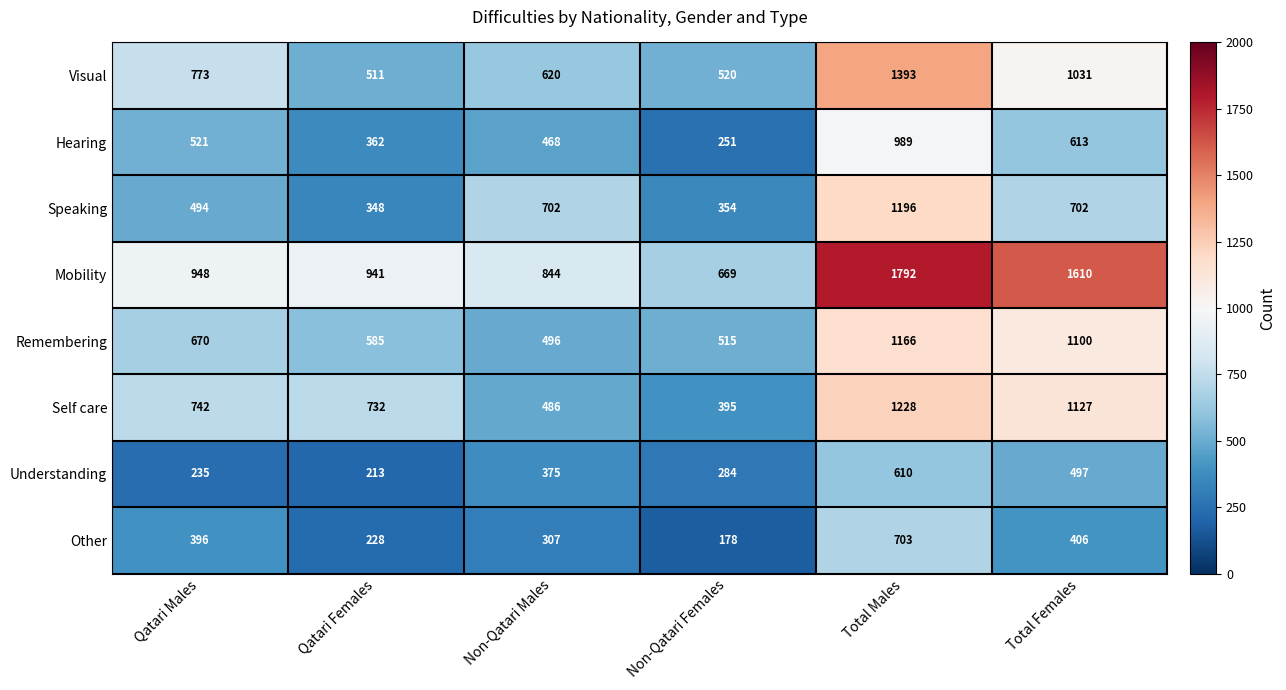

Which category has the lowest value across all series?

Non-Qatari Females